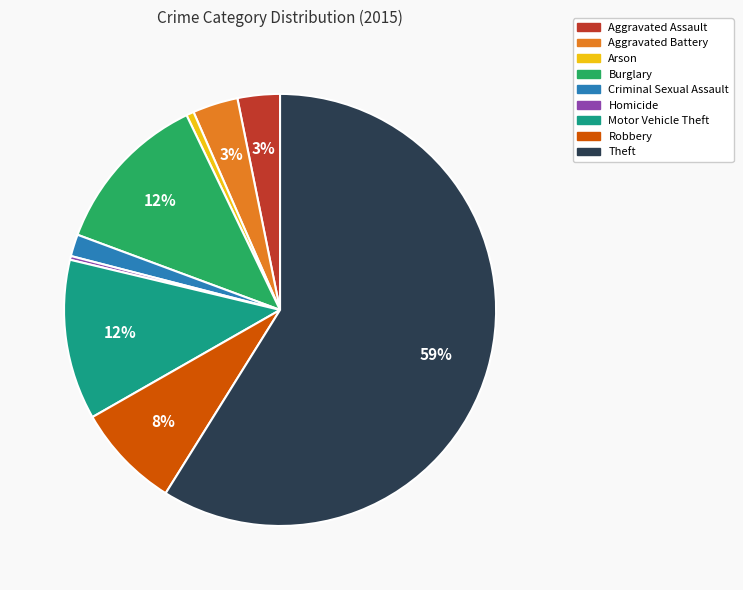

Which has a higher value, Theft or Criminal Sexual Assault?

Theft